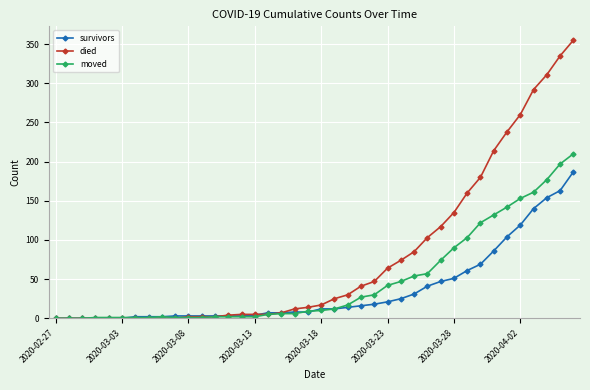

Which series has the largest total across all categories?

died